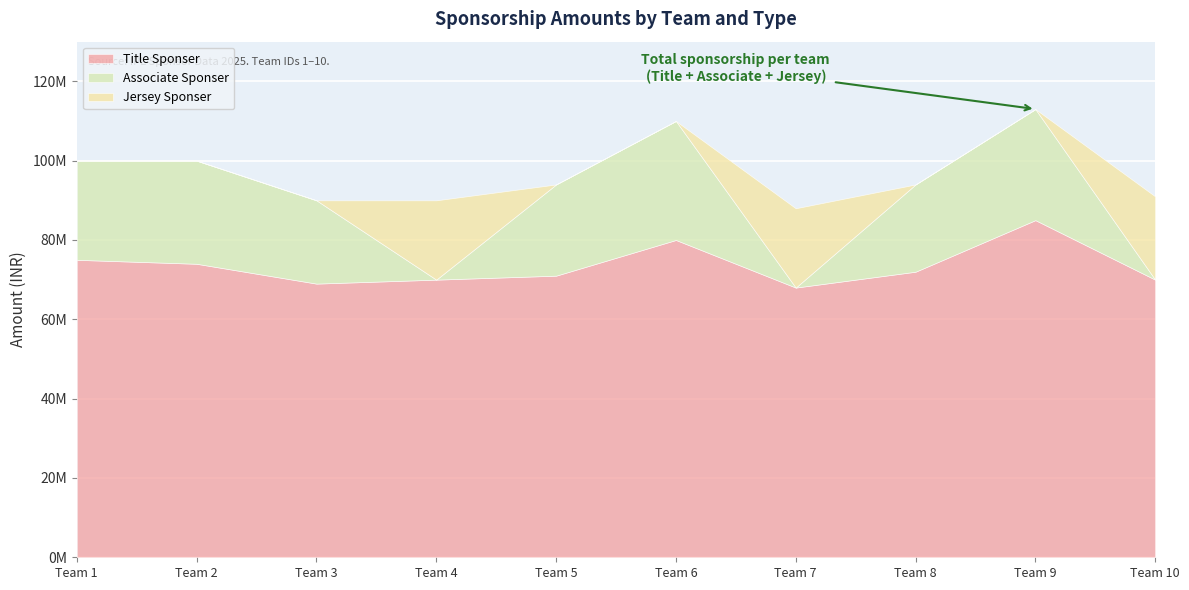

What is the total value across all series at Team 6?

110000000